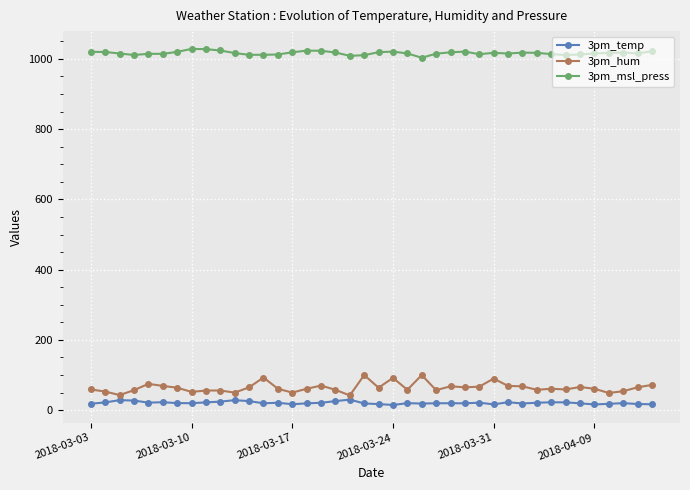

At how many categories does at least one series exceed 524?

40